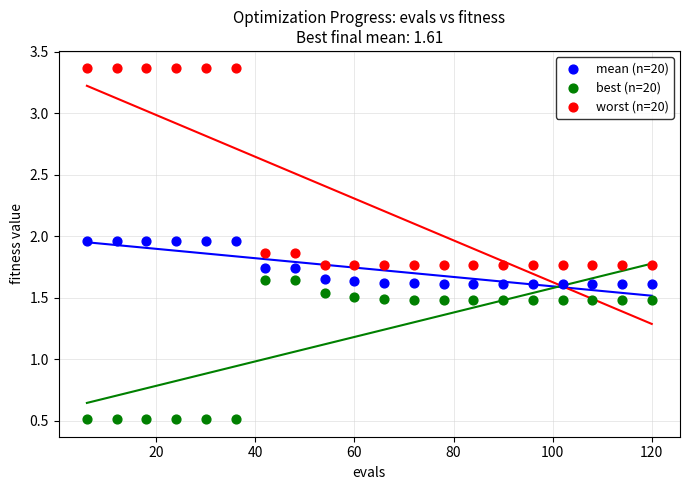

What are all the series names shown in the legend?

mean (n=20), best (n=20), worst (n=20)